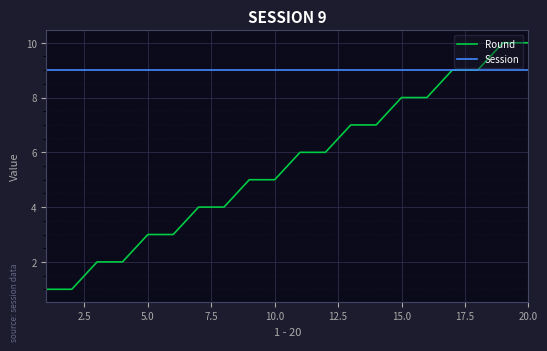

Which series has the largest total across all categories?

Session